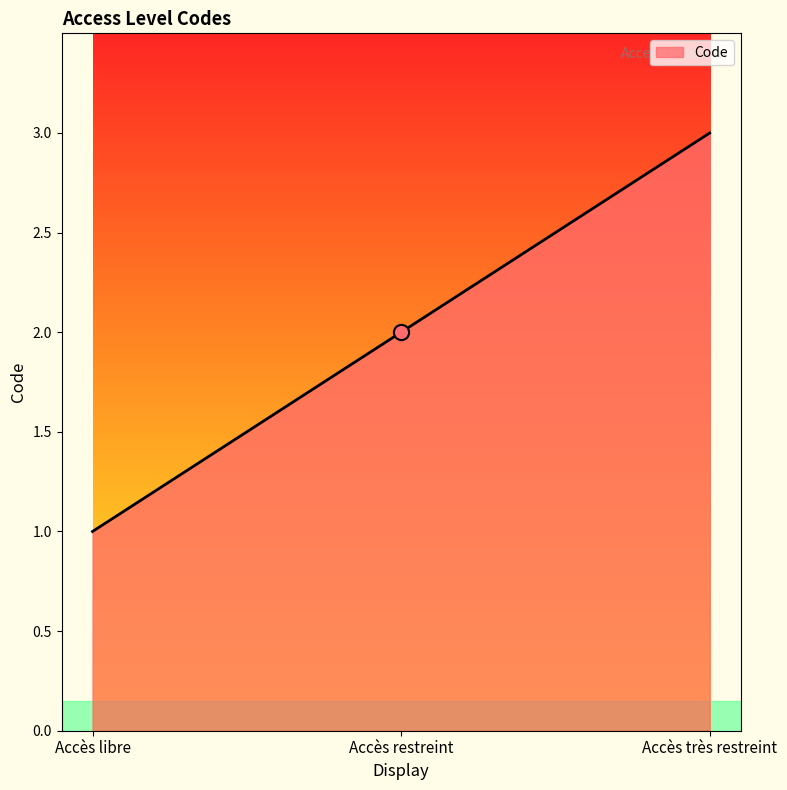

What is the change in value from Accès libre to Accès très restreint?

+2